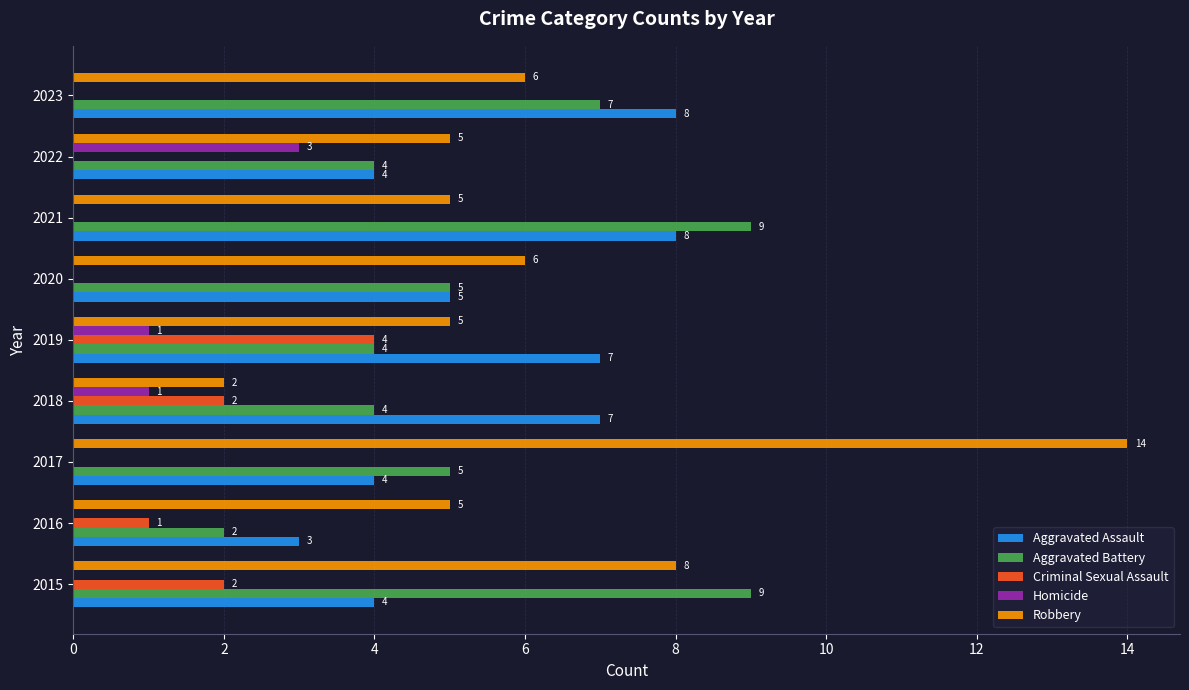

What is the maximum value shown in the chart?

14